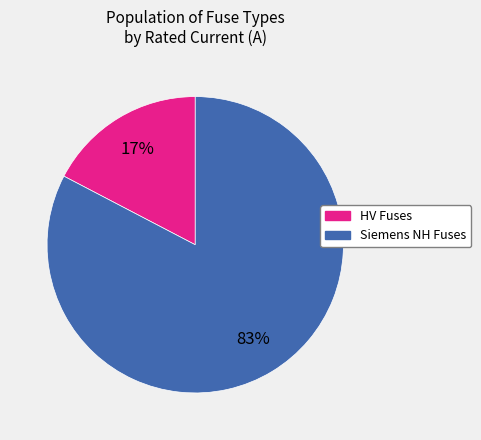

Which has a higher value, HV Fuses or Siemens NH Fuses?

Siemens NH Fuses